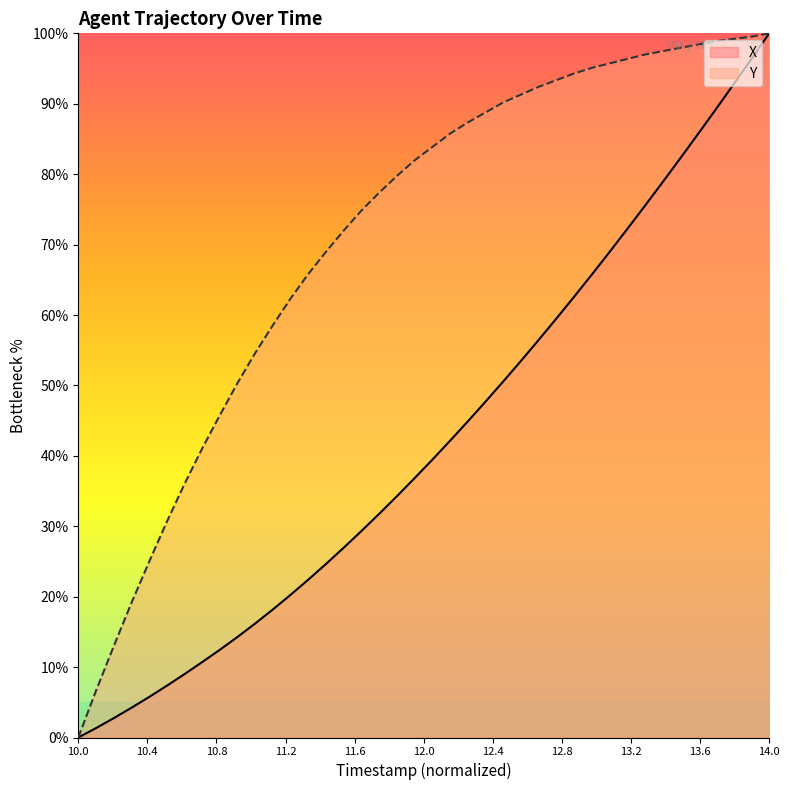

Does the chart display data point markers on the line(s)?

No